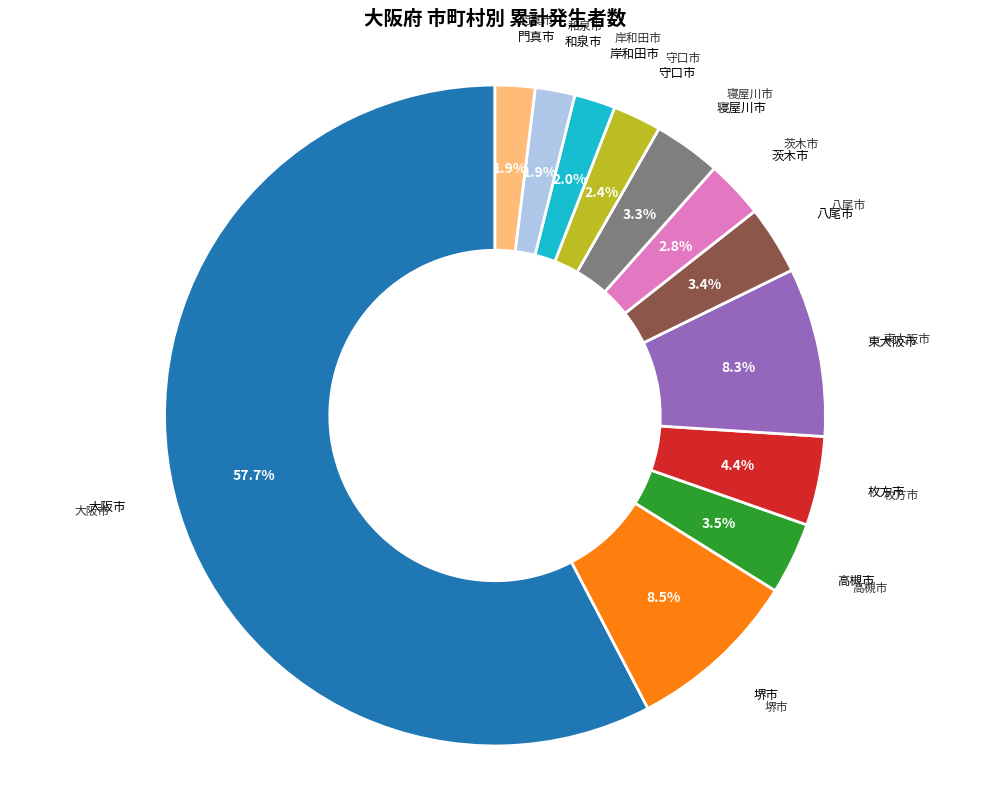

To the nearest percent, what is the average slice percentage?

8%